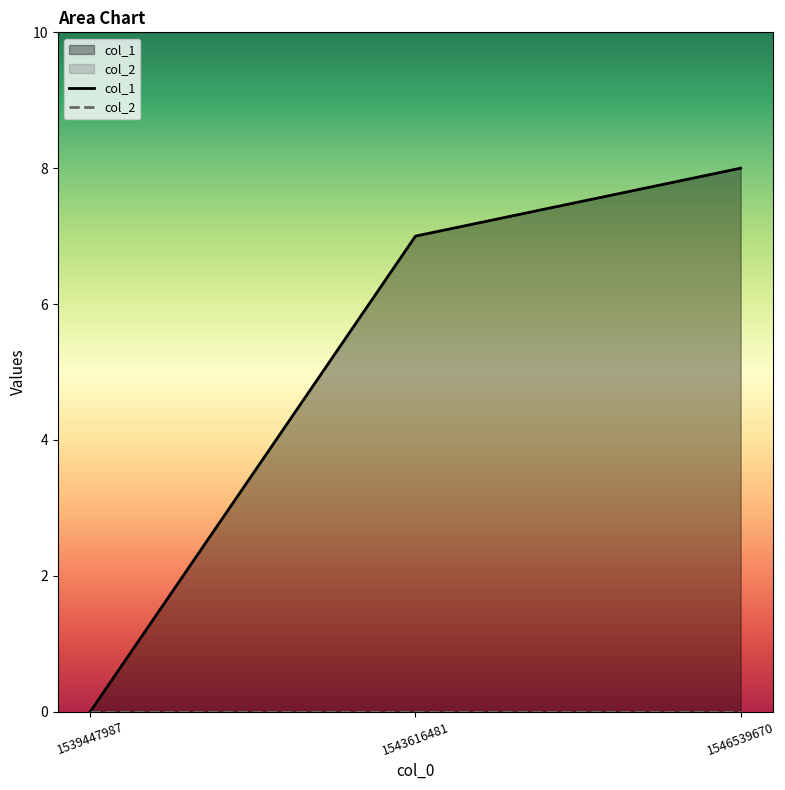

What is the value of the col_1 point at the 3rd from the left?

8